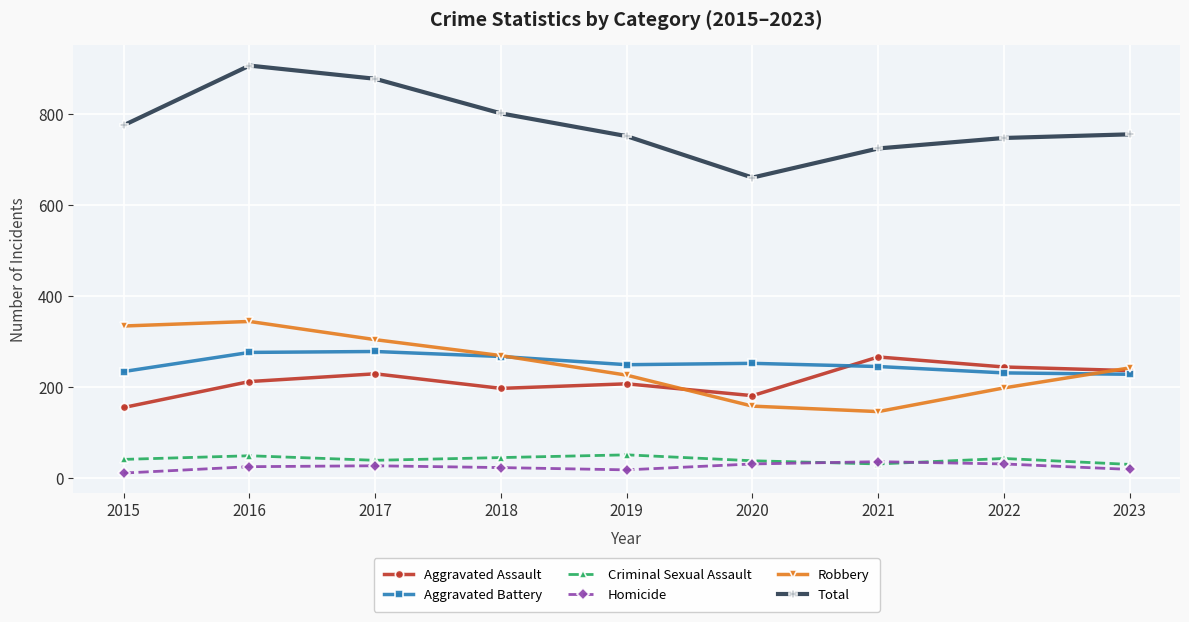

What is the lowest value of the Robbery series?

146